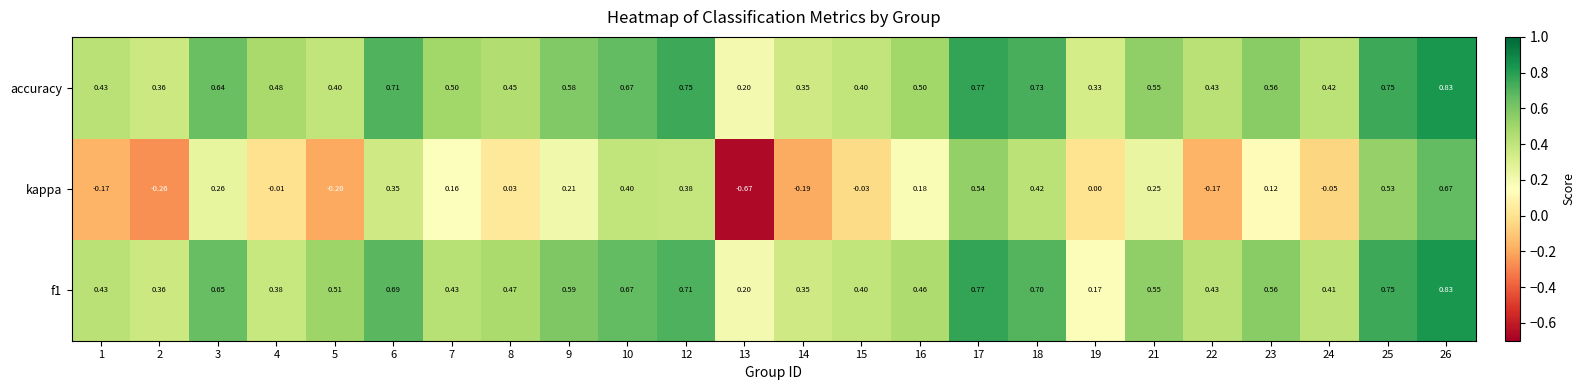

Which series changed the most between 13 and 22?

kappa